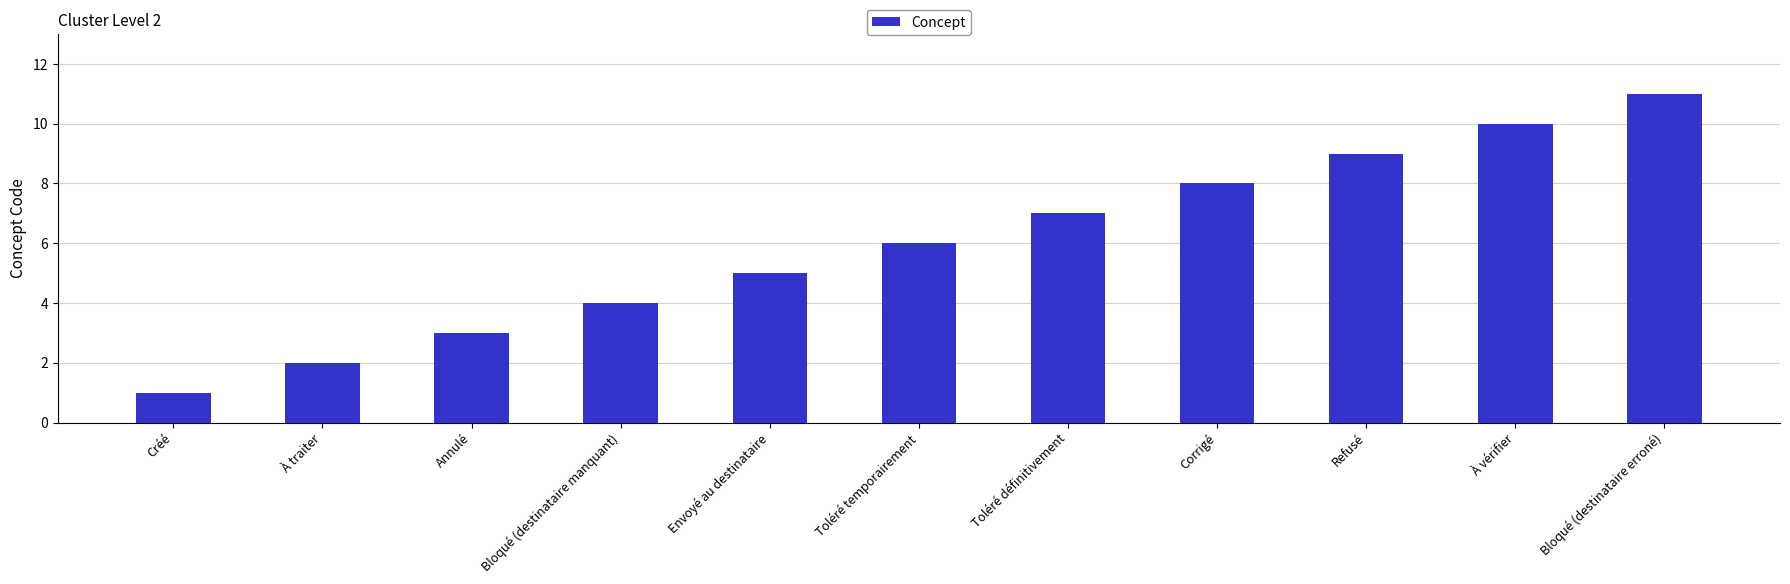

True or false: the data shows 3 at Toléré temporairement.

False